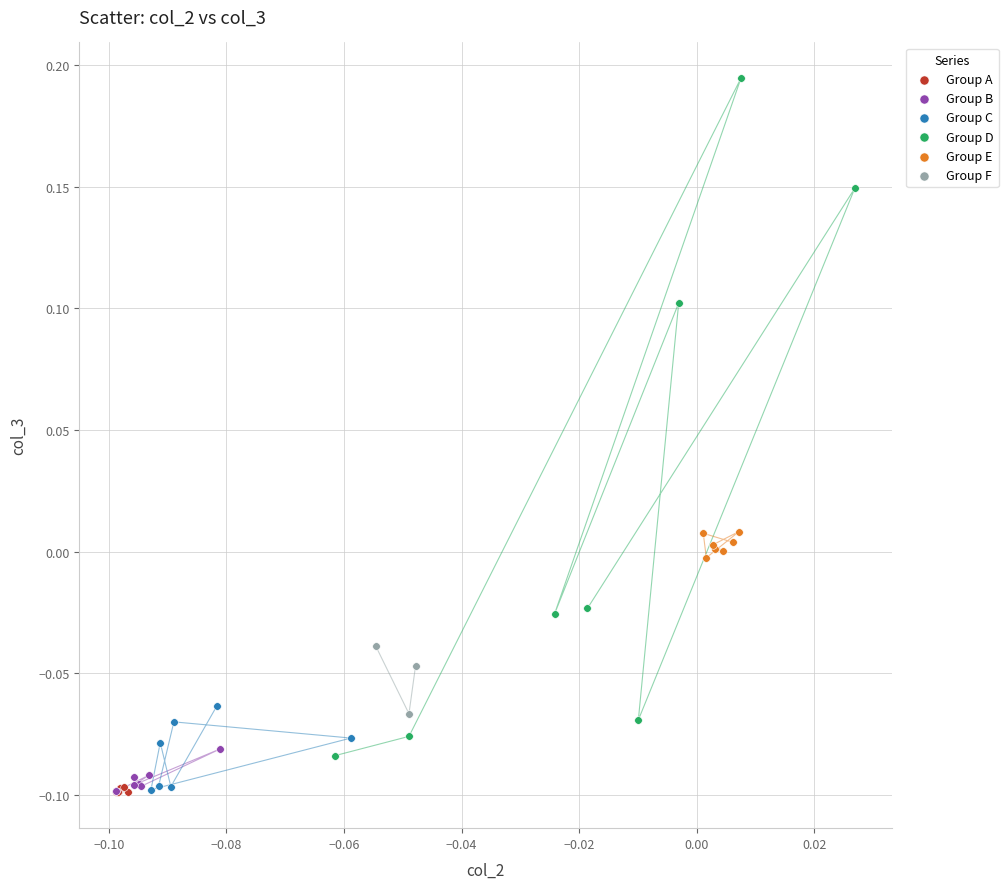

What are all the series names shown in the legend?

Group A, Group B, Group C, Group D, Group E, Group F